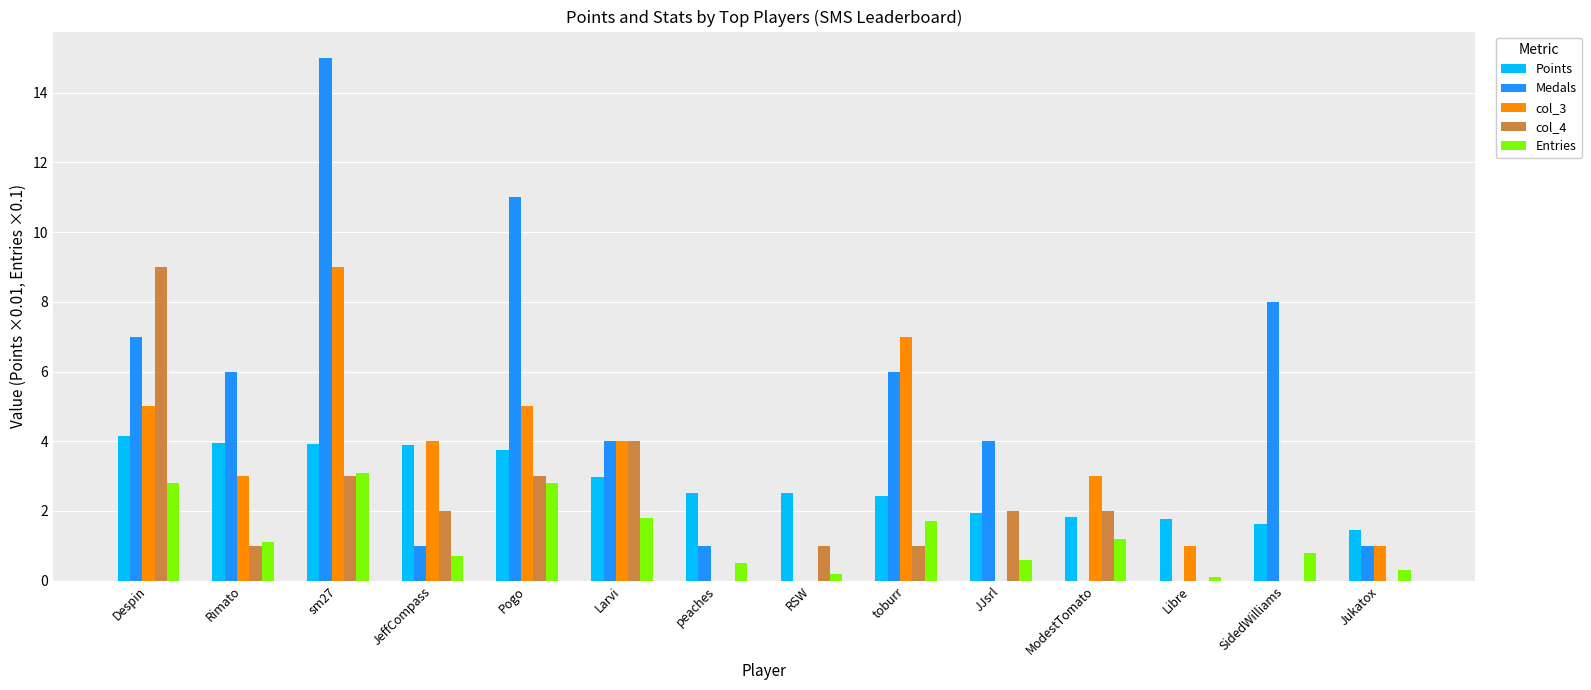

True or false: Medals has a value of 4.6 at Pogo.

False